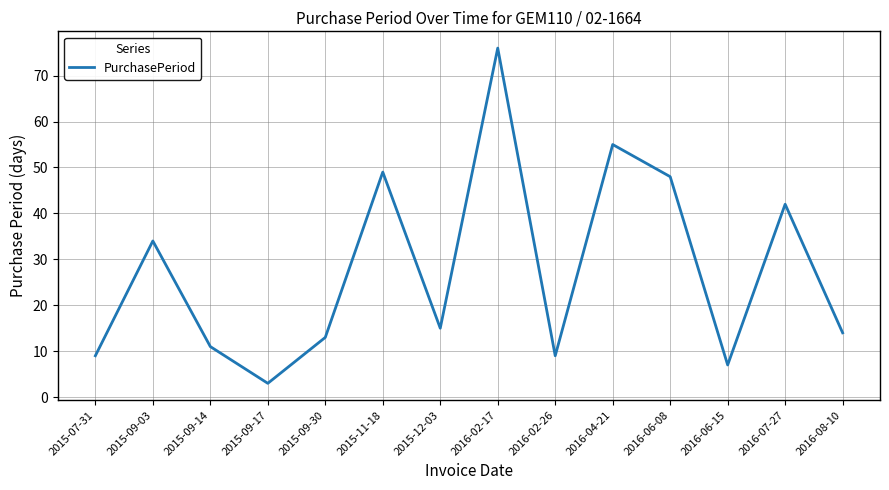

What is the difference between the second highest and minimum values?

52